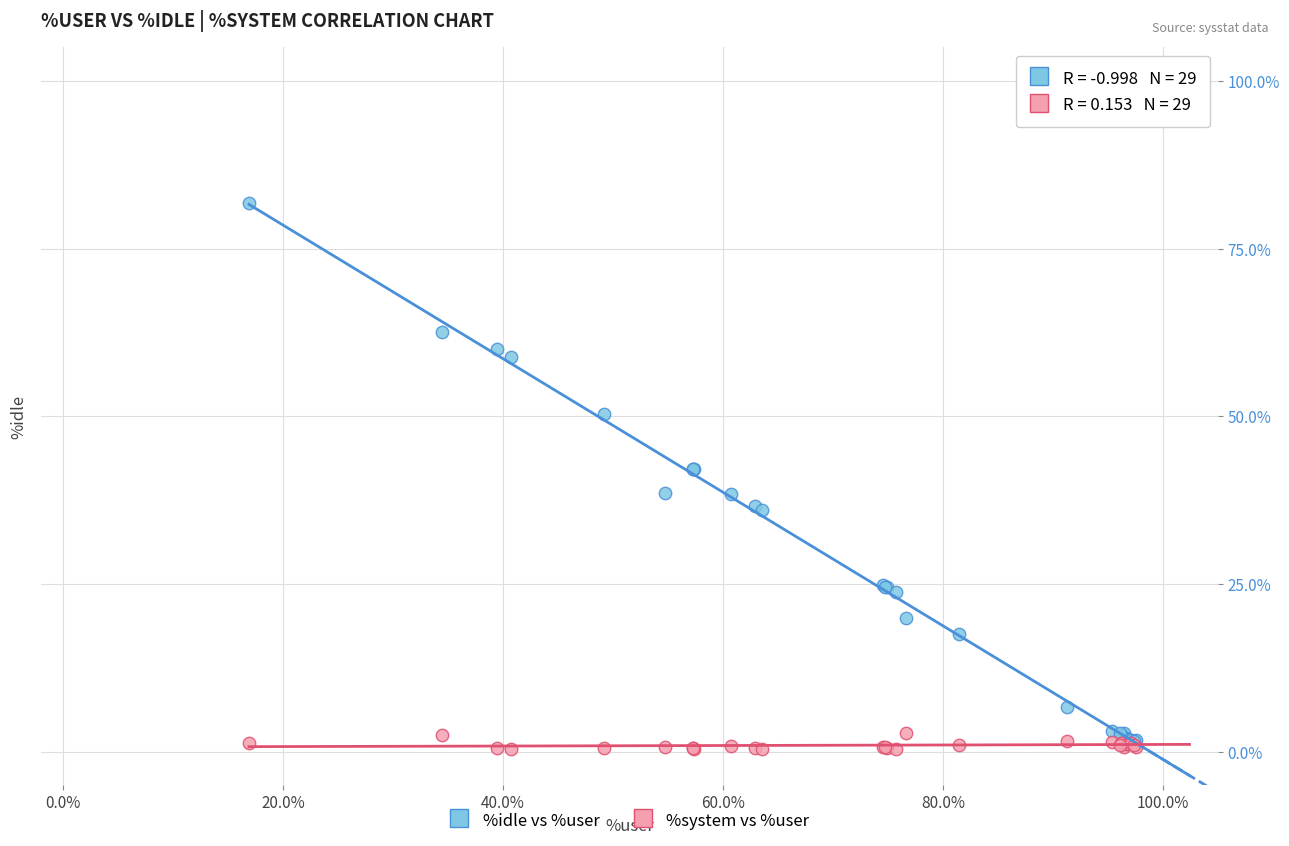

What are all the series names shown in the legend?

%idle vs %user, %system vs %user